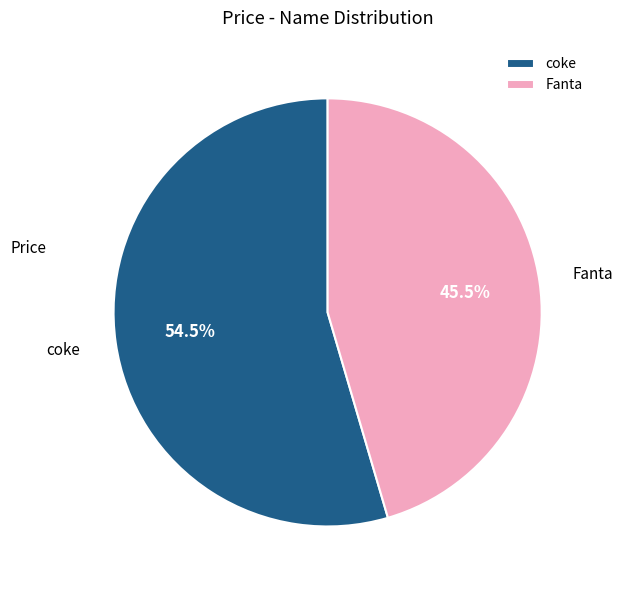

To the nearest percent, what is the average slice percentage?

50%